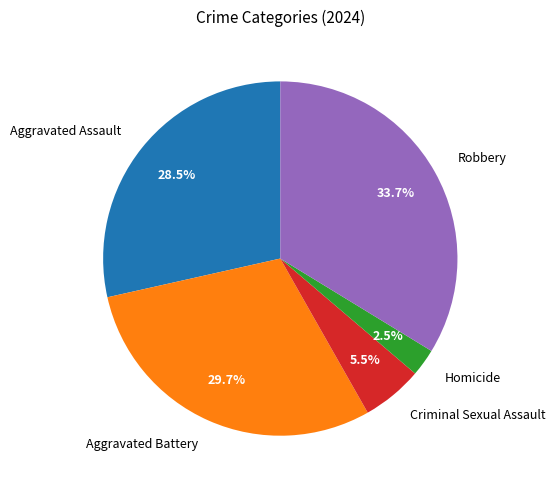

Count the number of slices in the pie.

5